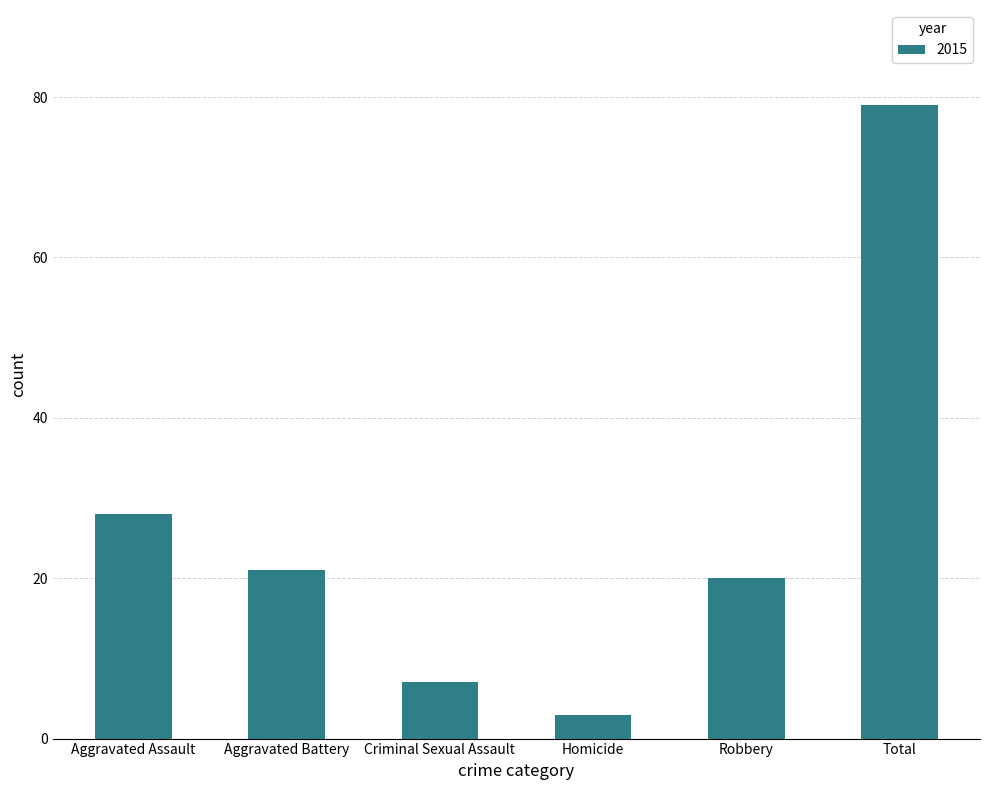

What value does the data have at Criminal Sexual Assault?

7